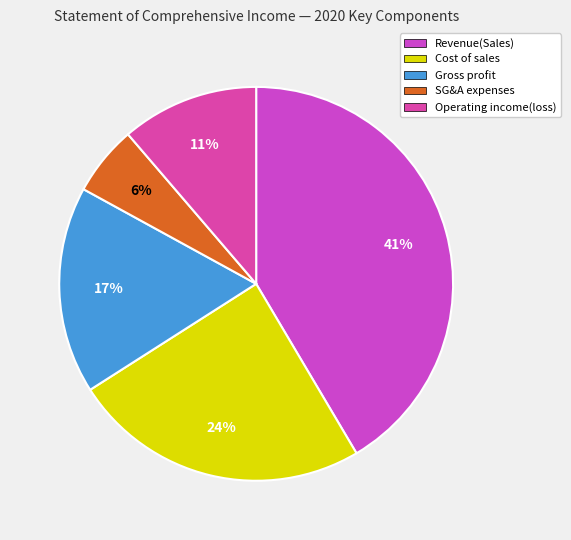

Is Cost of sales the majority of the pie?

No